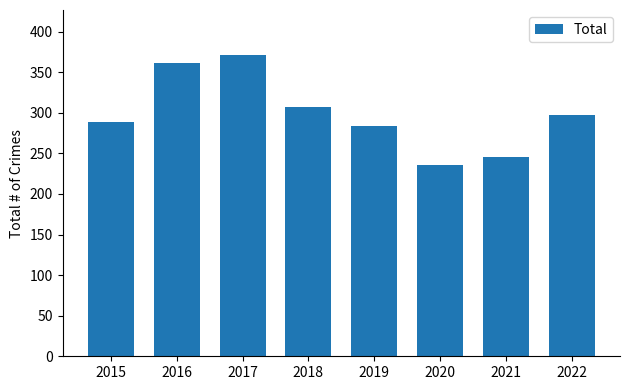

What is the change in value from 2017 to 2018?

-64